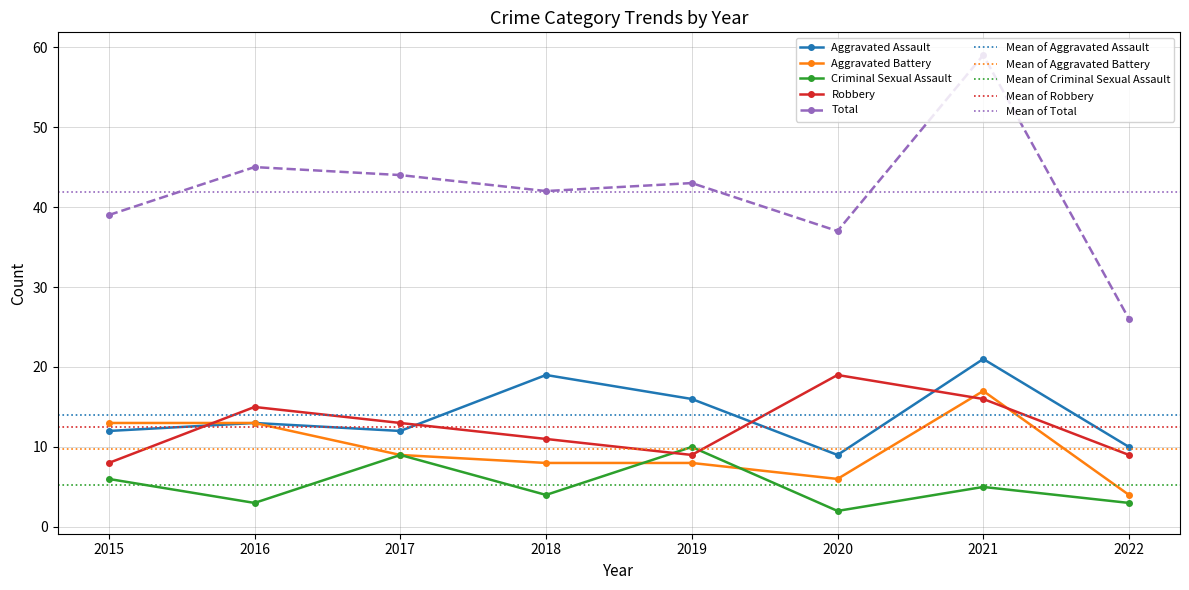

What is the average value of the Robbery series?

12